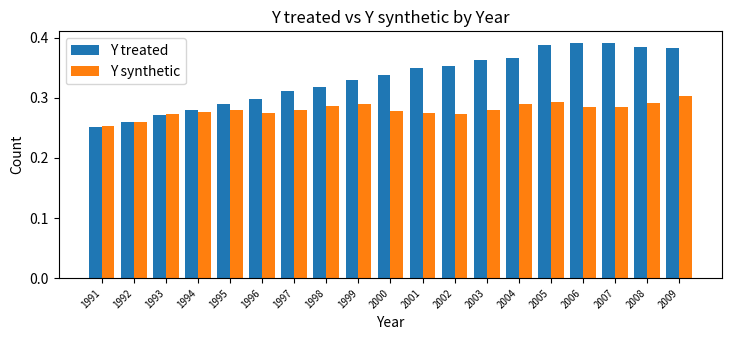

Where is Y treated nearest to the value 0?

1991